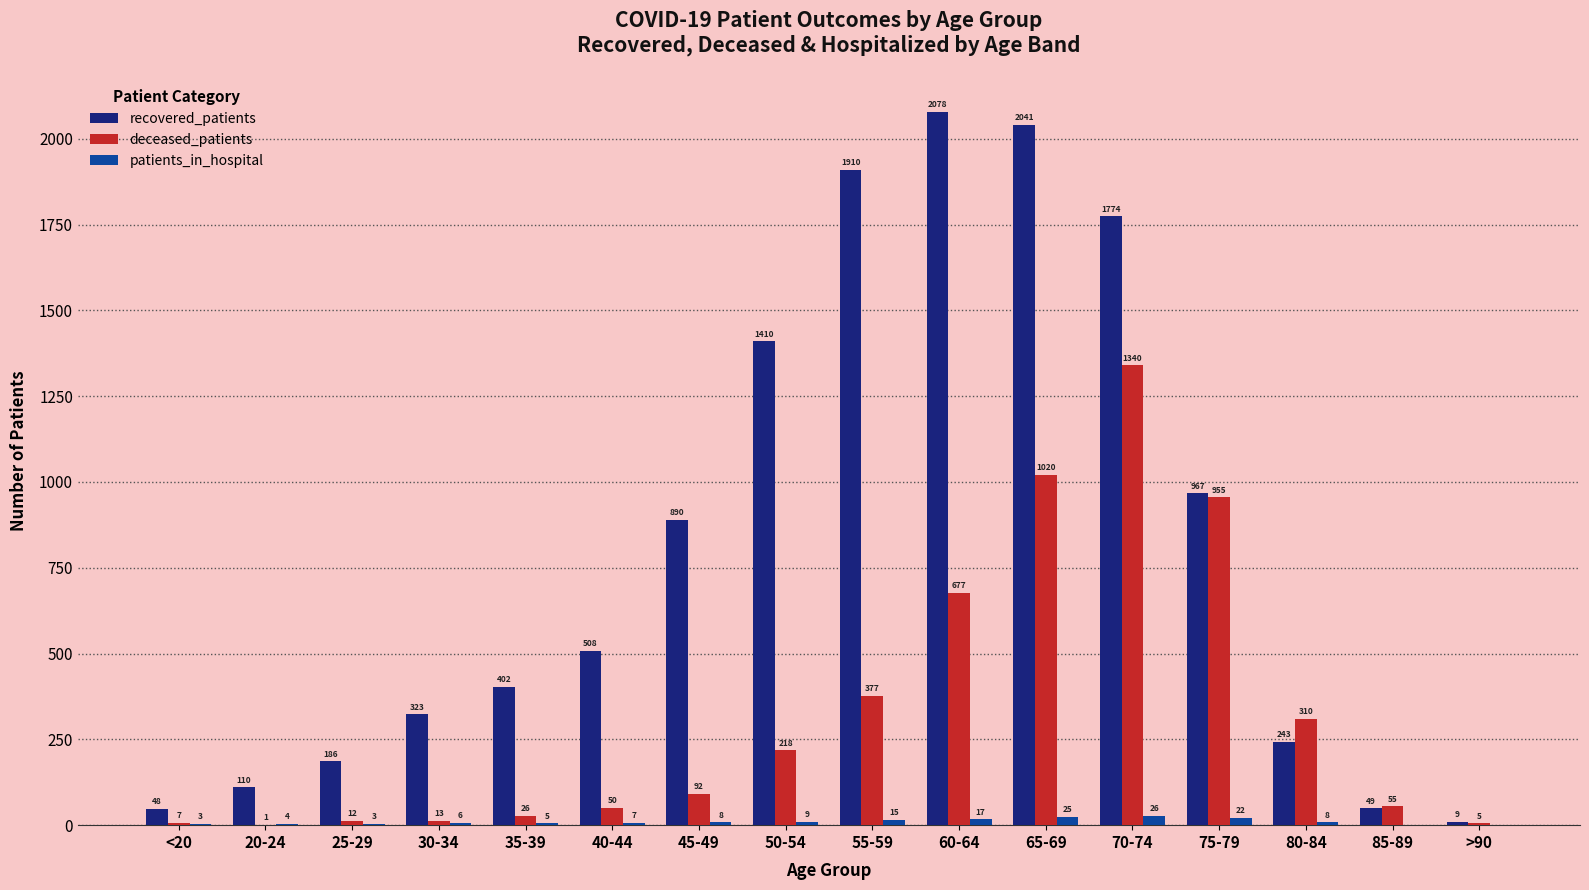

What is the total value across all series at 75-79?

1944